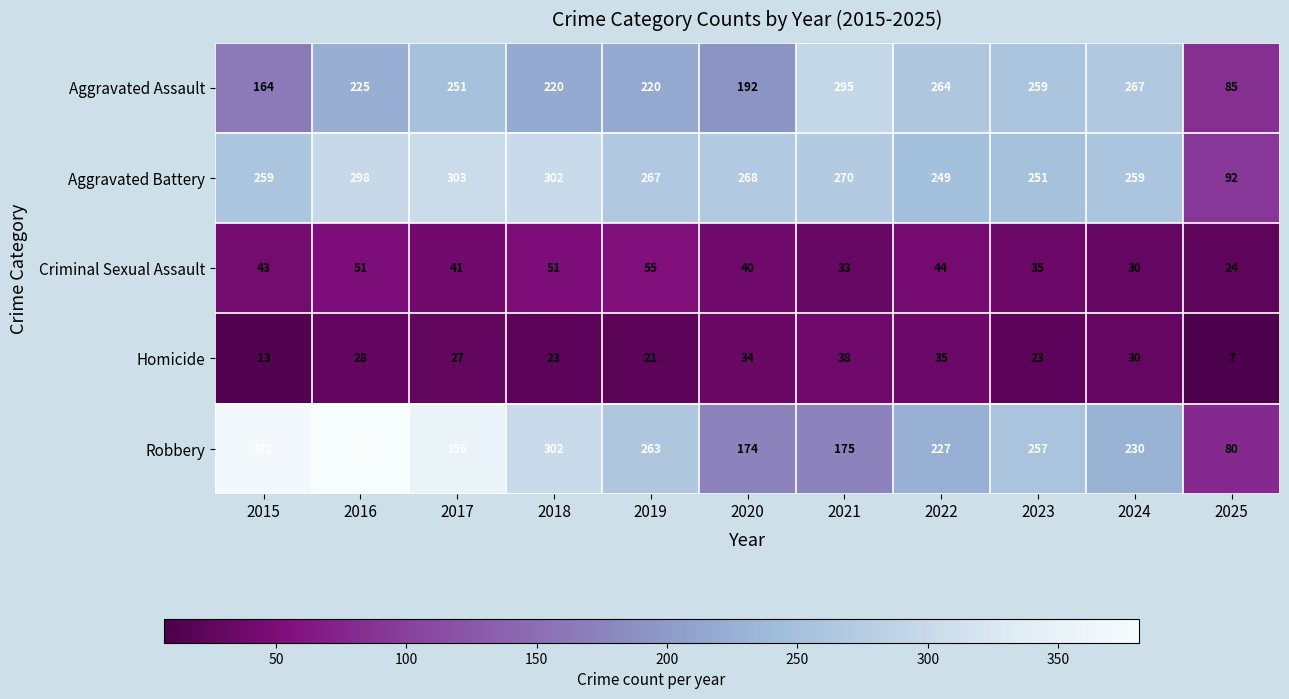

What is the approximate value of Robbery at 2018, to the nearest 5?

300